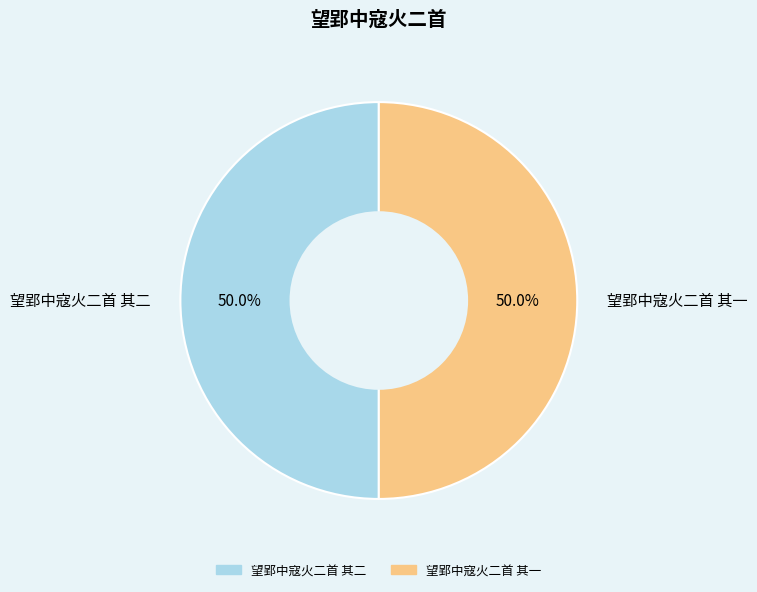

What is the ratio of the value at 望郢中寇火二首 其一 to the value at 望郢中寇火二首 其二?

1.0